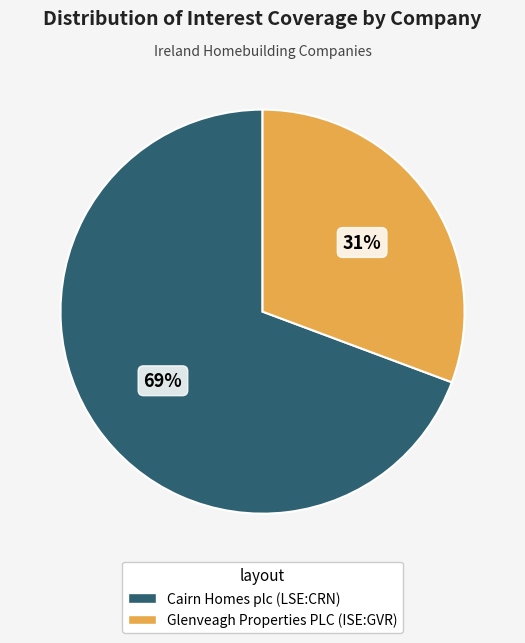

Does Cairn Homes plc (LSE:CRN) represent more than half of the total?

Yes